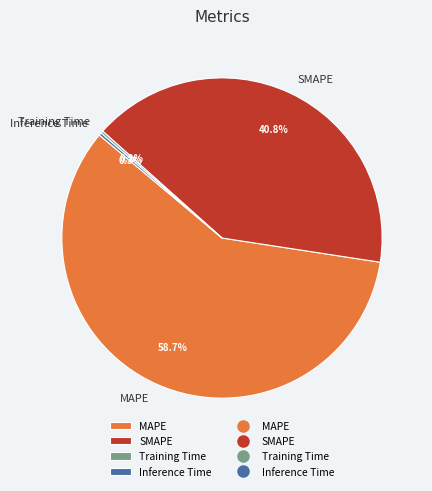

How much of the chart is everything except MAPE?

41.3%